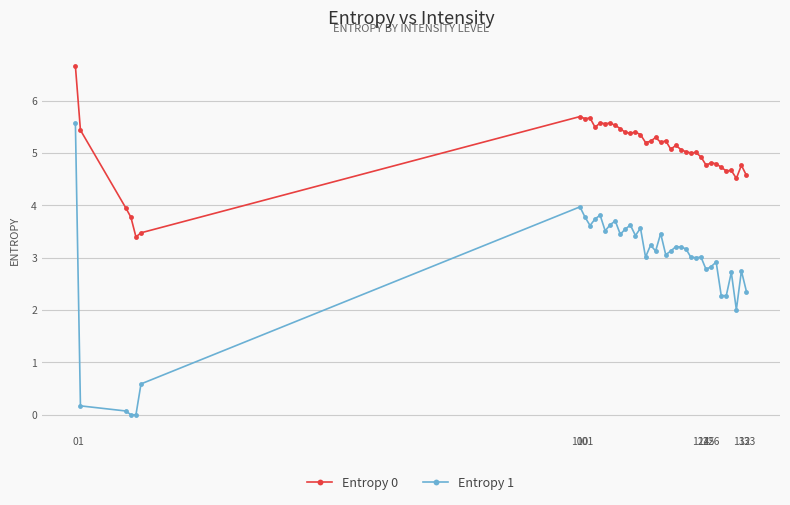

True or false: Entropy 0 and Entropy 1 cross at least once.

False